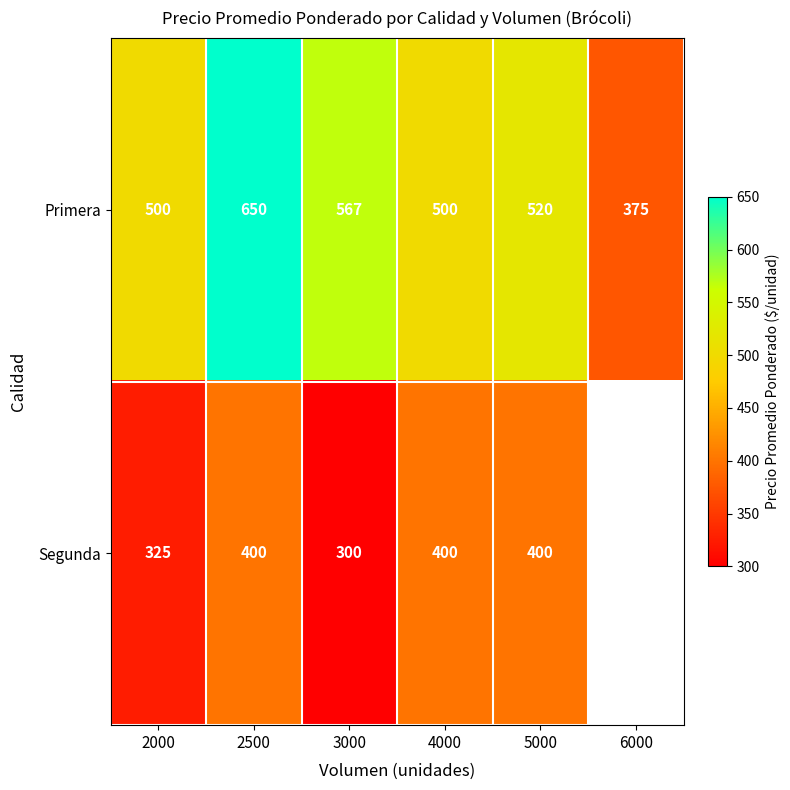

Is it true that Segunda equals 69.5 at 2000?

False